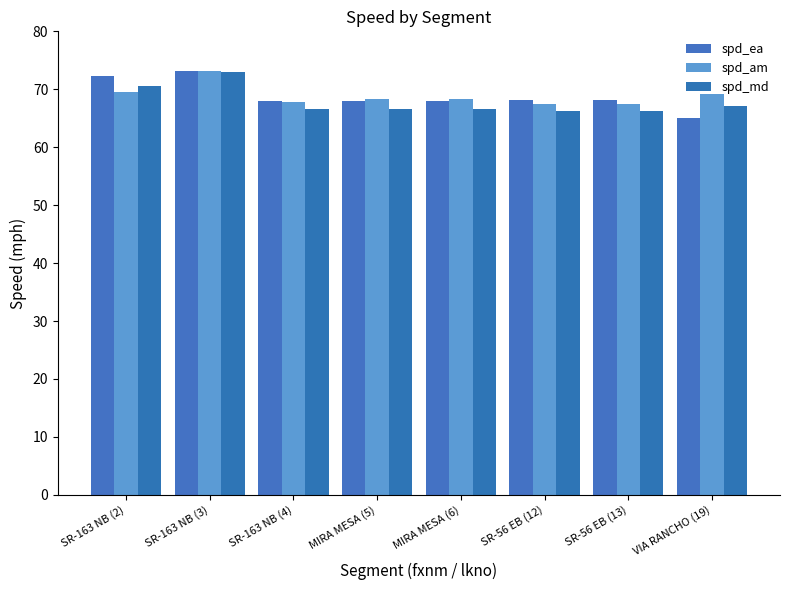

How many groups of bars are there?

8